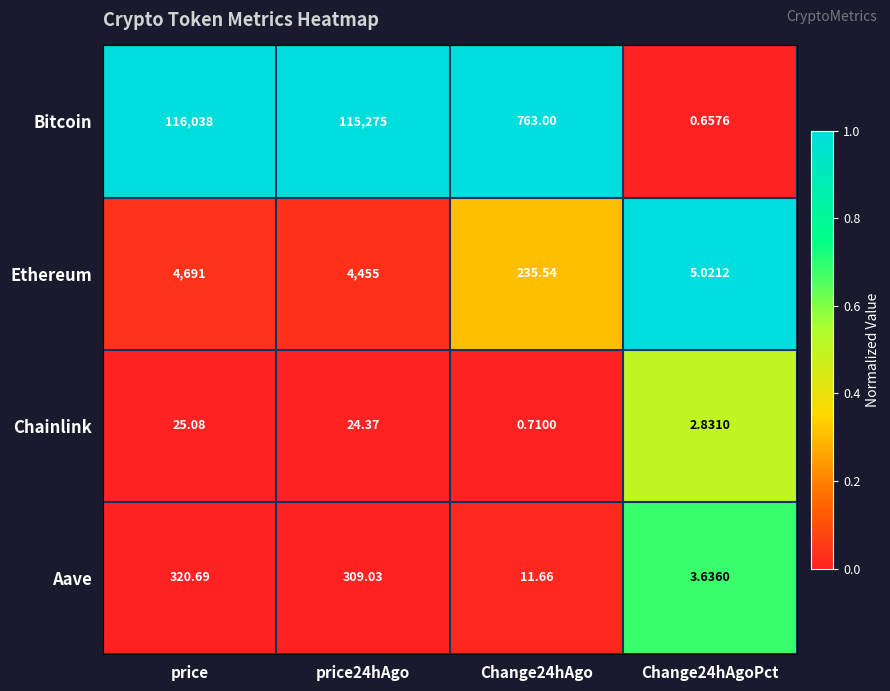

Which series has the largest total across all categories?

Bitcoin